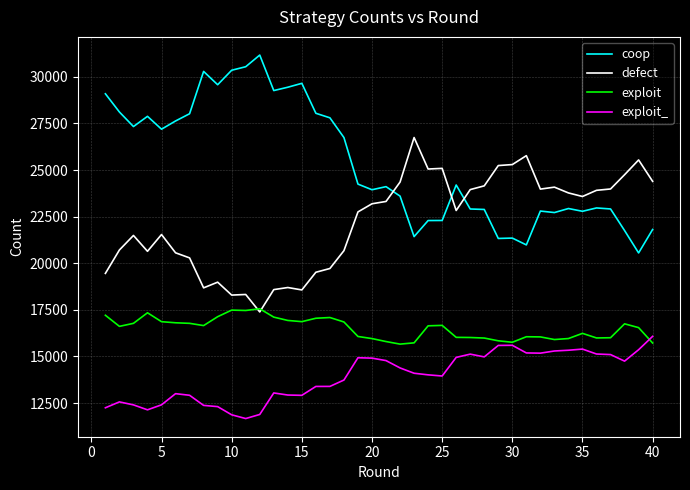

What is the maximum value for exploit?

17557